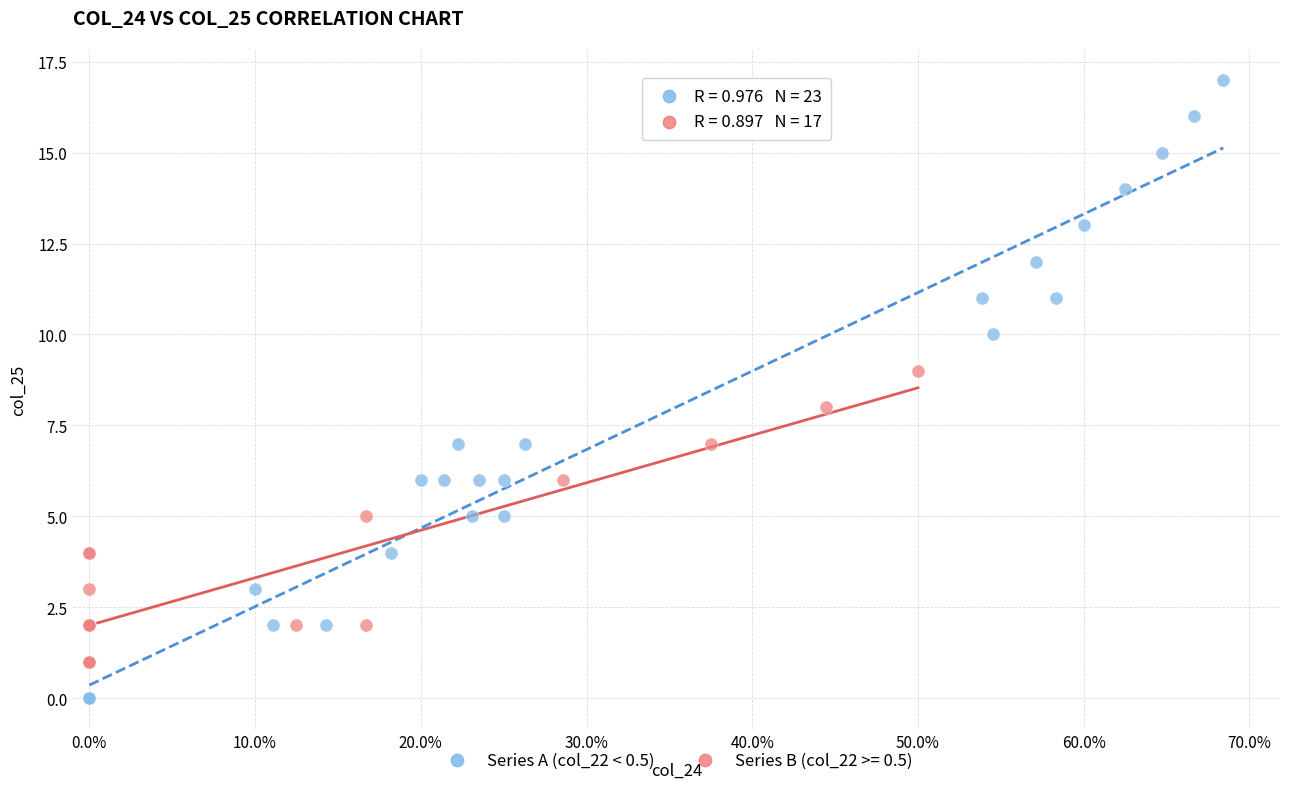

Which series has the widest spread of Y values?

Series A (col_22 < 0.5)